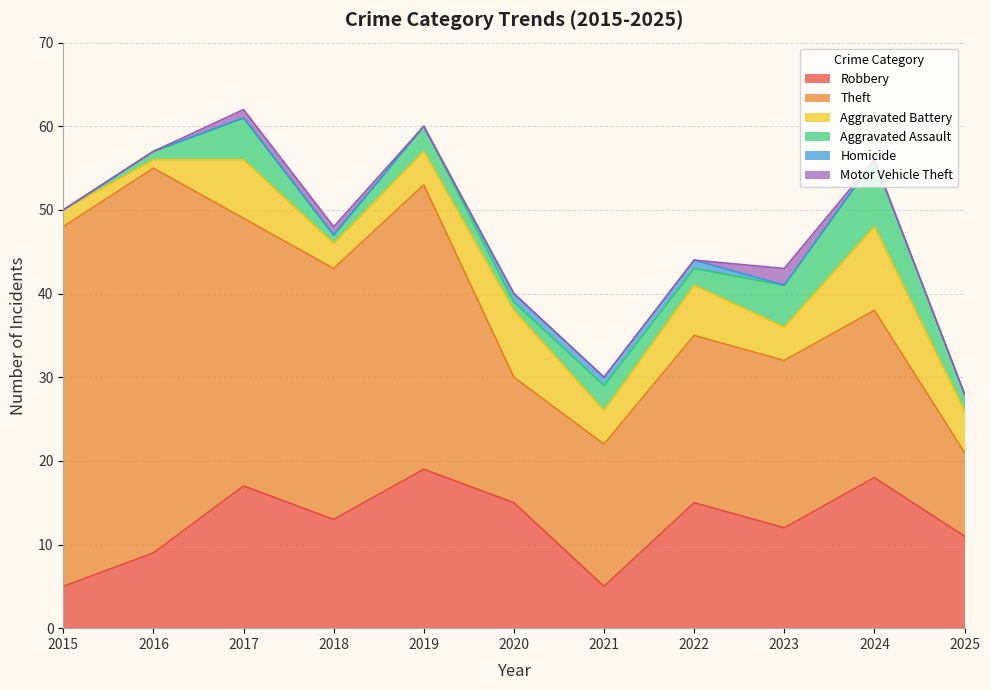

What is the value of the Robbery point at the 7th from the left?

5